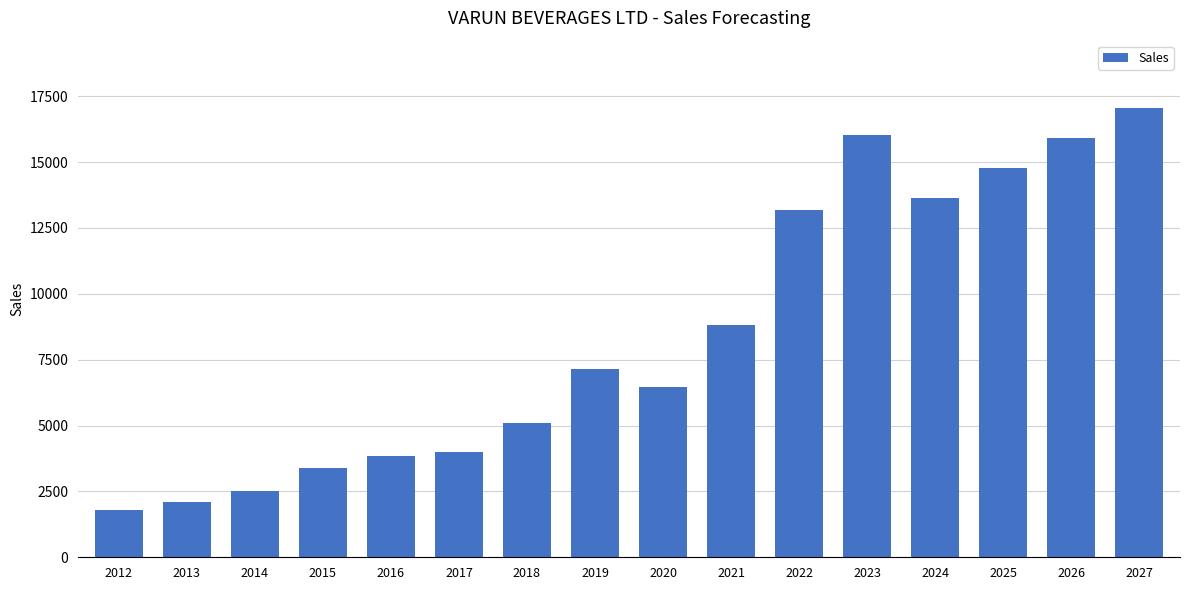

How many bars are there in total?

16